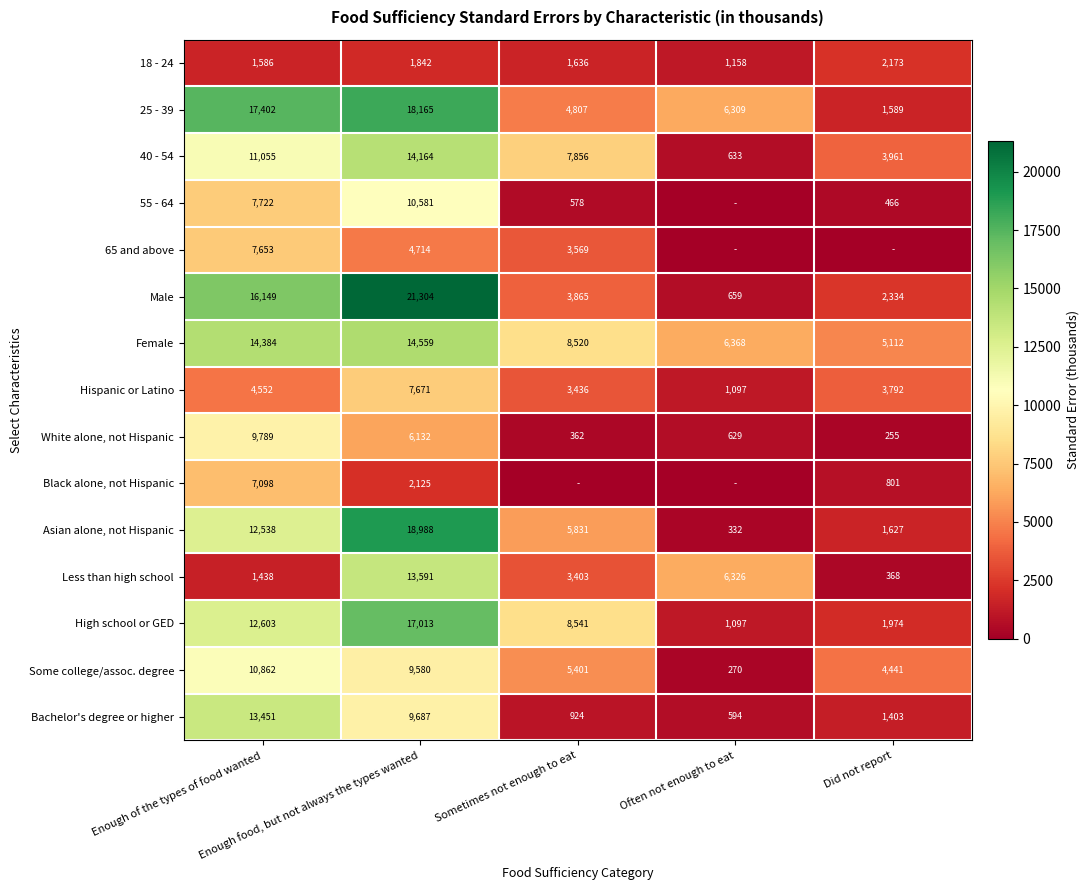

Rank the categories by High school or GED value from highest to lowest.

Enough food, but not always the types wanted, Enough of the types of food wanted, Sometimes not enough to eat, Did not report, Often not enough to eat